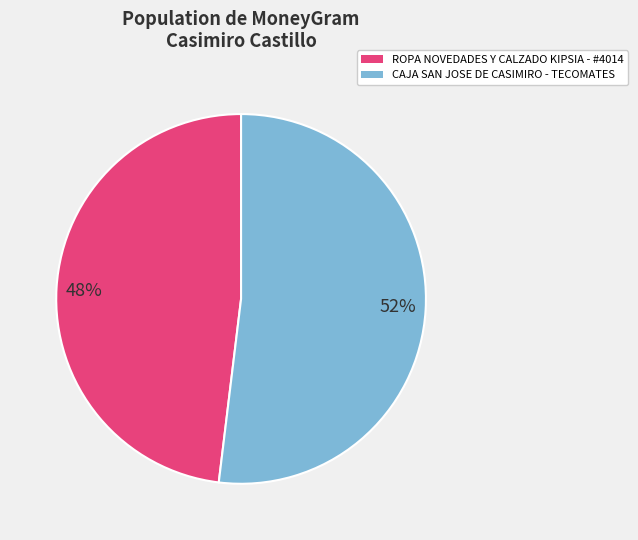

Does any single category account for the majority?

Yes